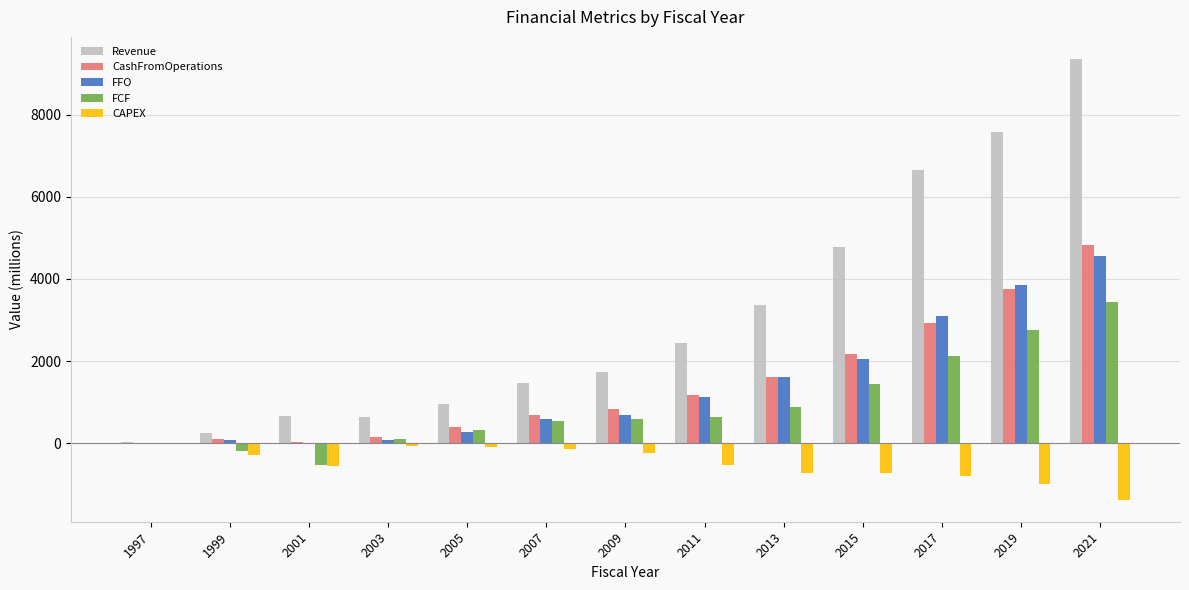

What is the highest value of the FCF series?

3443.2